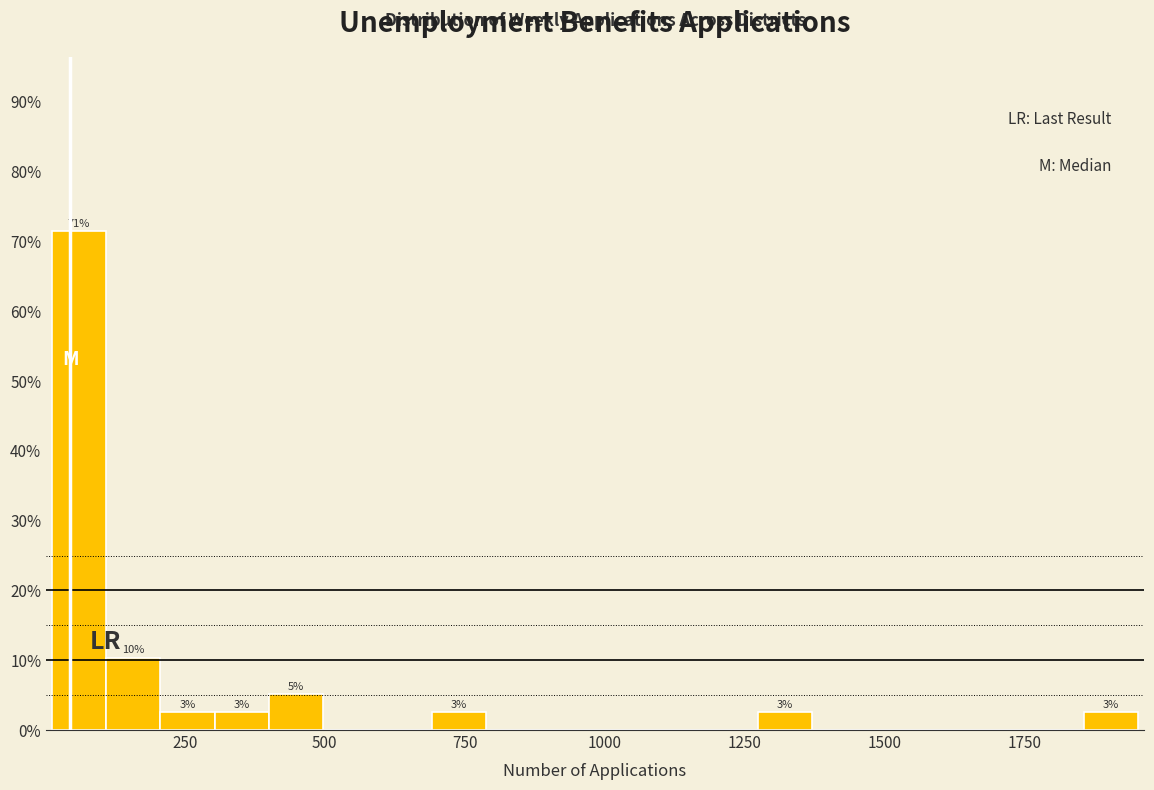

Read against the x-axis, roughly where is the centre of the tallest bar?

50